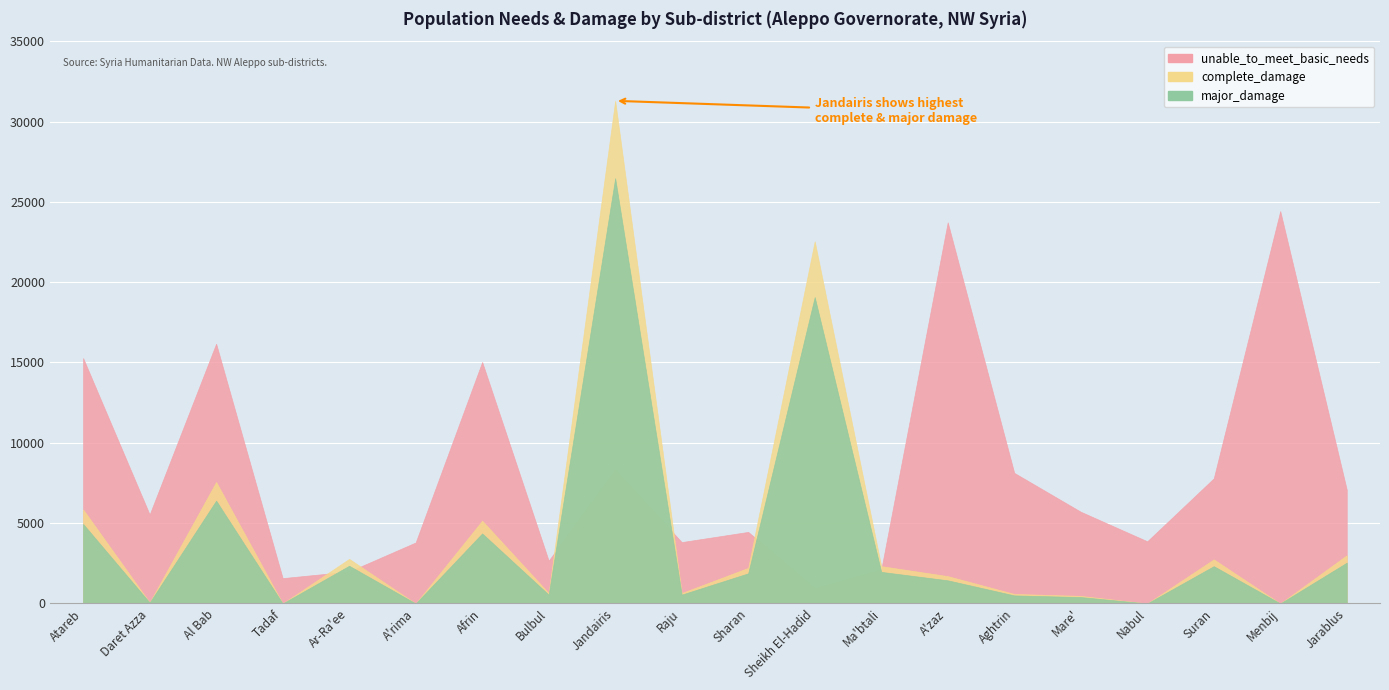

How many intersections are there between unable_to_meet_basic_needs and complete_damage?

6